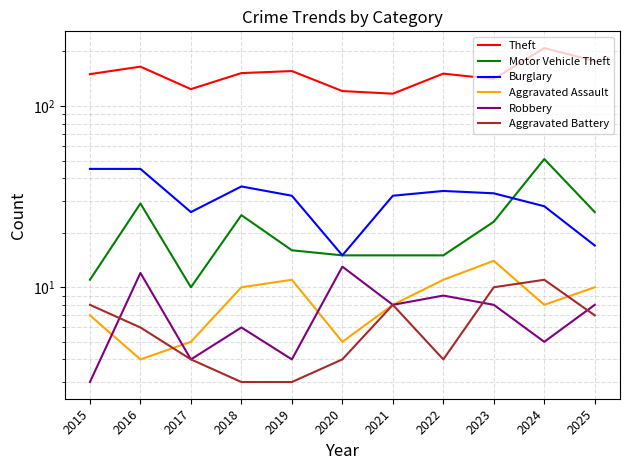

At which category does Aggravated Battery reach its first local valley?

2022